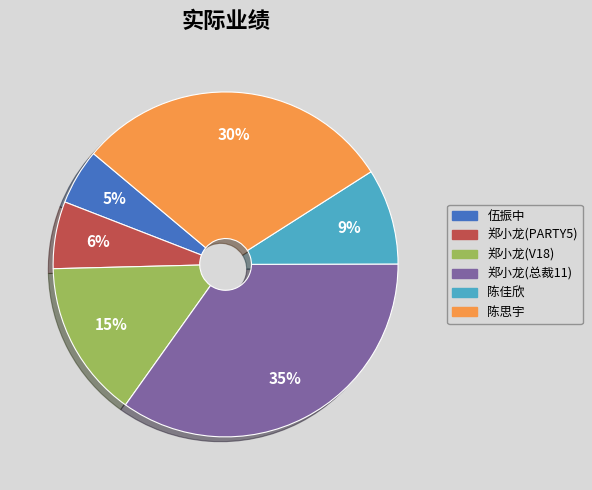

Count the number of slices in the pie.

6